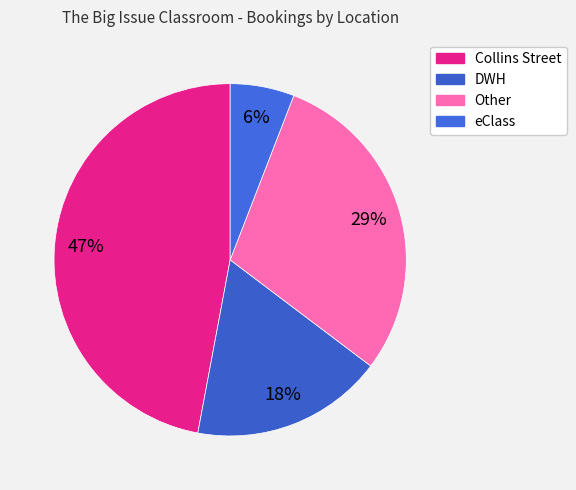

Count the number of slices in the pie.

4